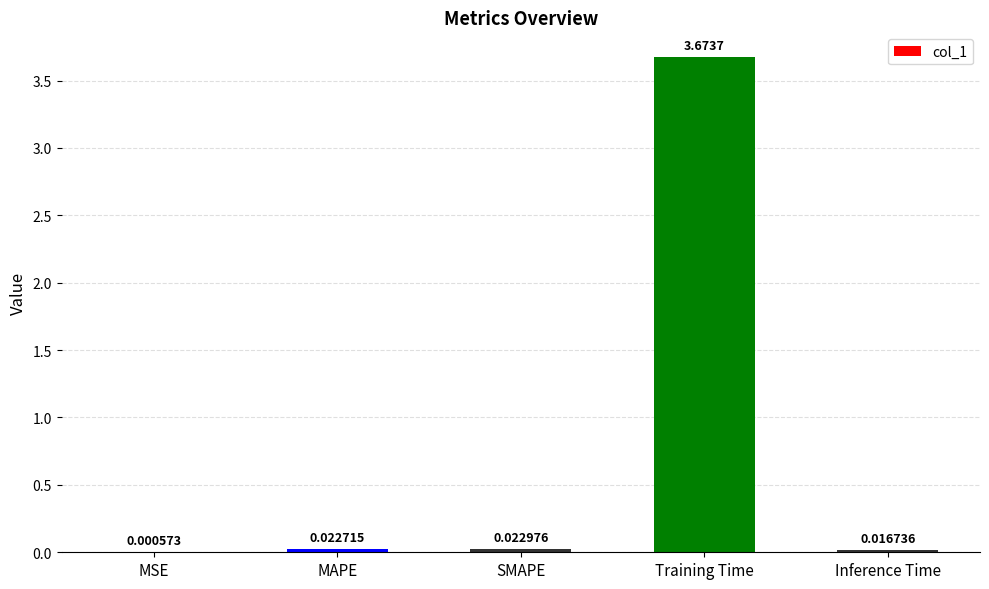

At which label is the value closest to 1?

SMAPE